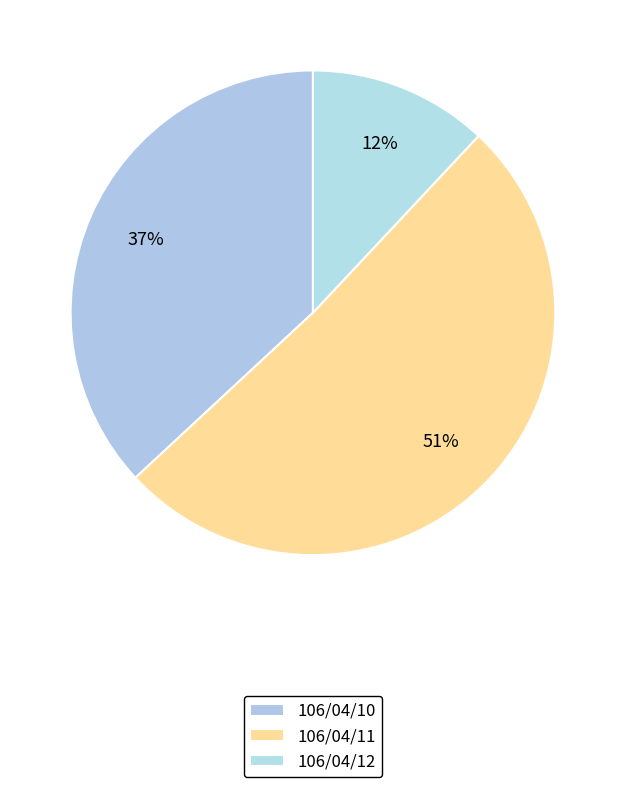

Is it true that 106/04/11 is 51% of the pie?

True